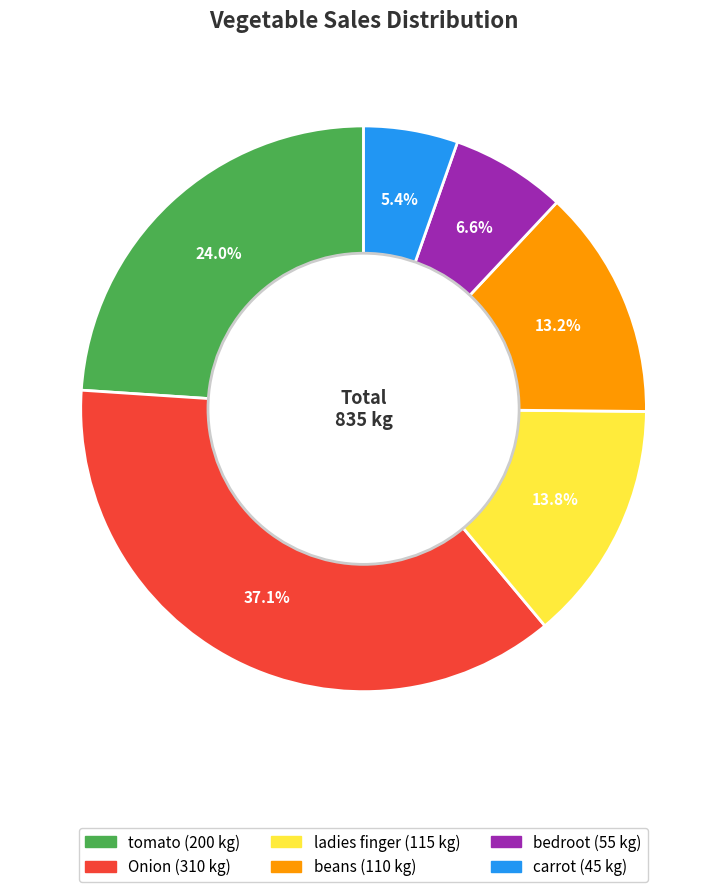

Between carrot and tomato, which is larger?

tomato